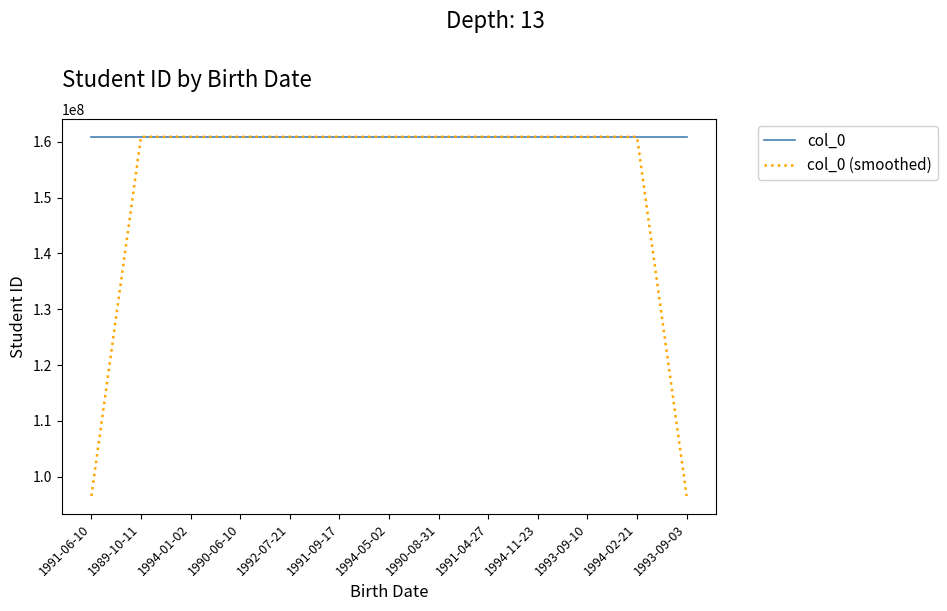

Which series has the largest total across all categories?

col_0